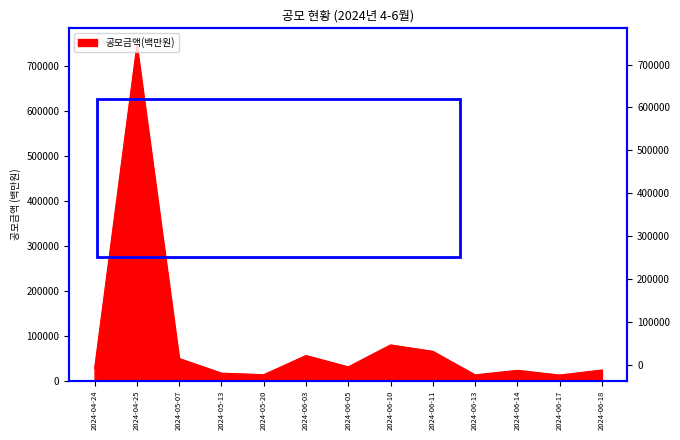

How many series are shown in this chart?

1